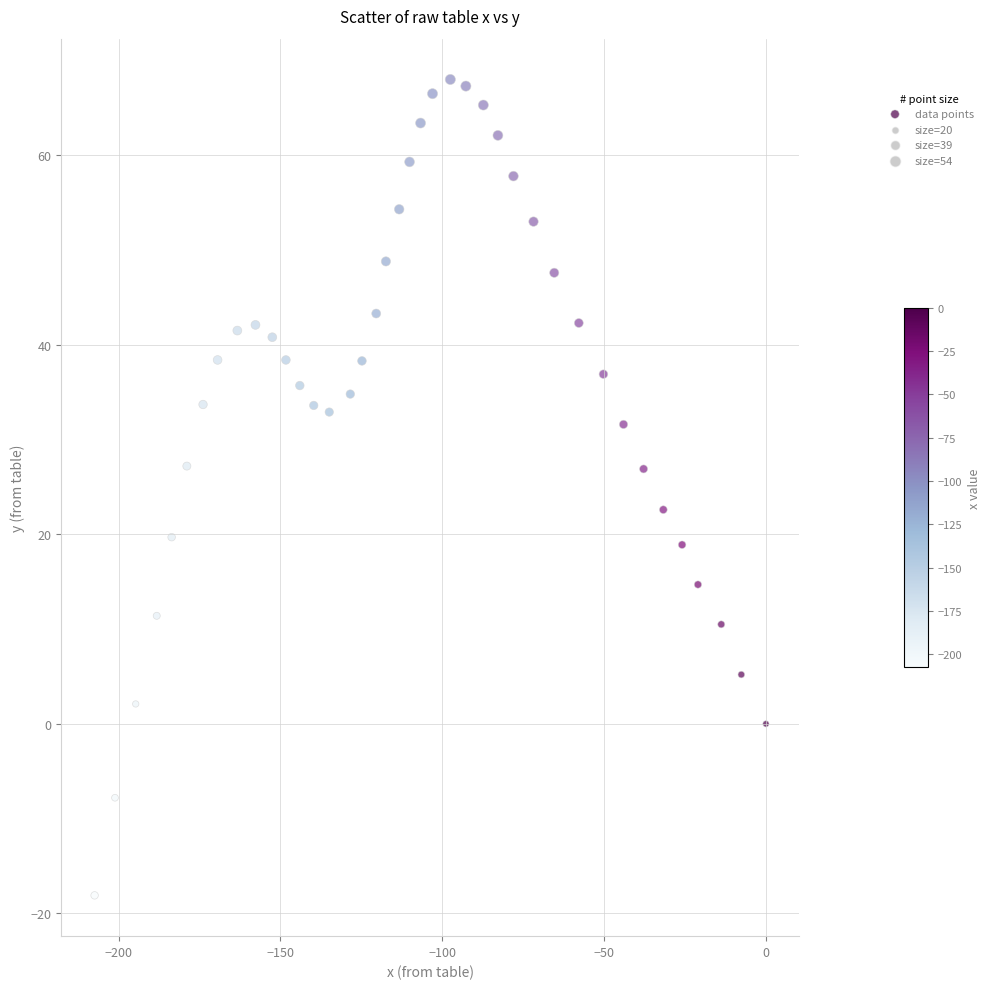

What is the range of Y values (max minus min)?

86.1